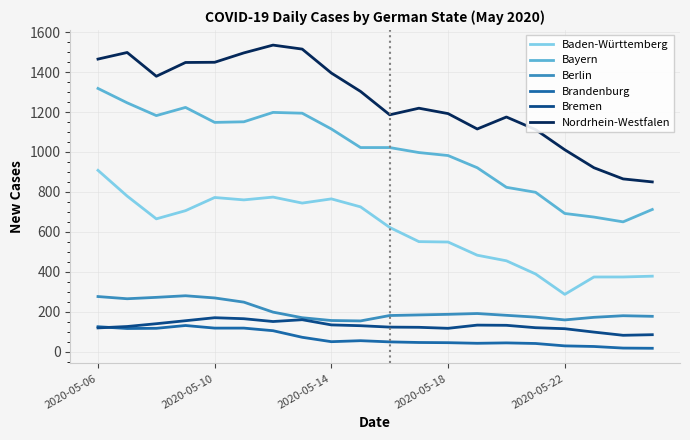

What is the maximum value shown in the chart?

1535